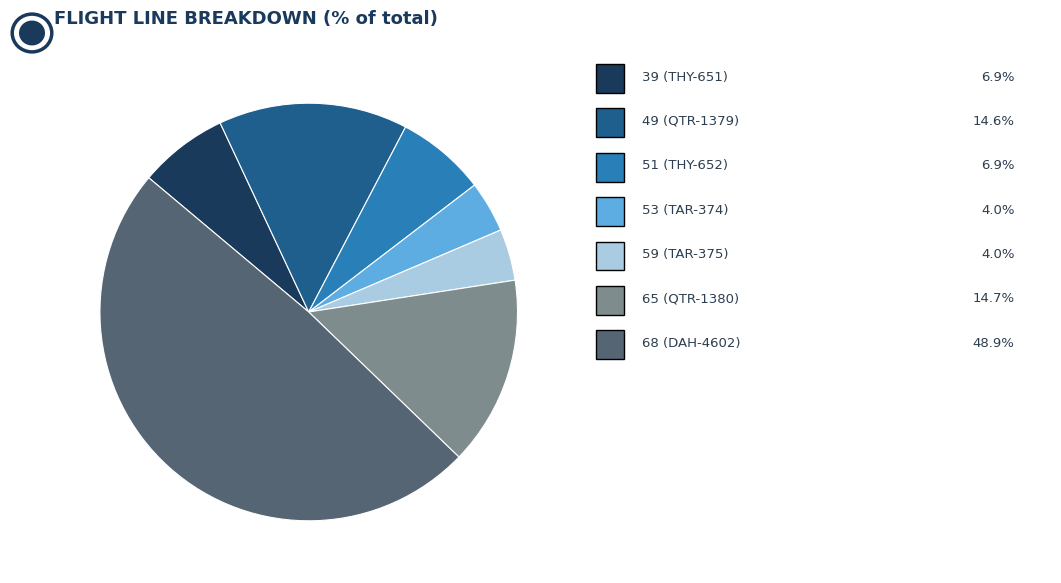

Does any single category account for the majority?

No